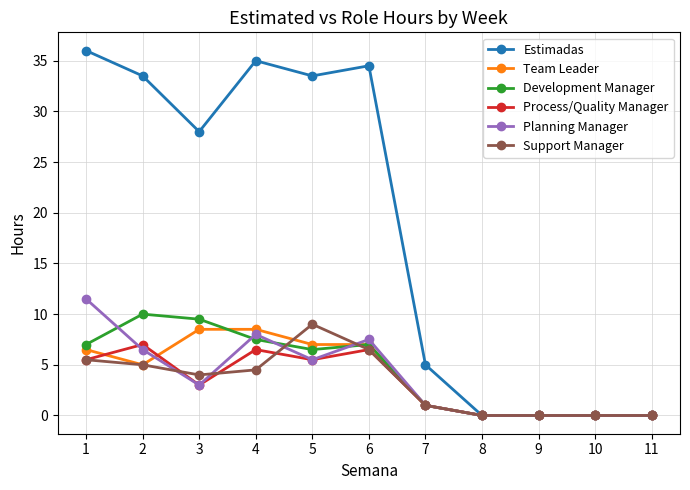

How many categories are shown in the chart?

11